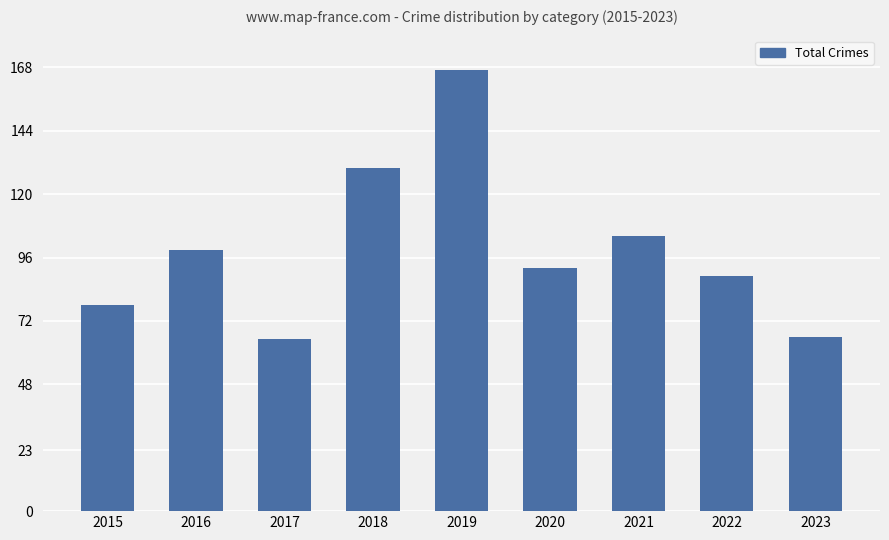

Is it true that the value at 2016 is 151?

False